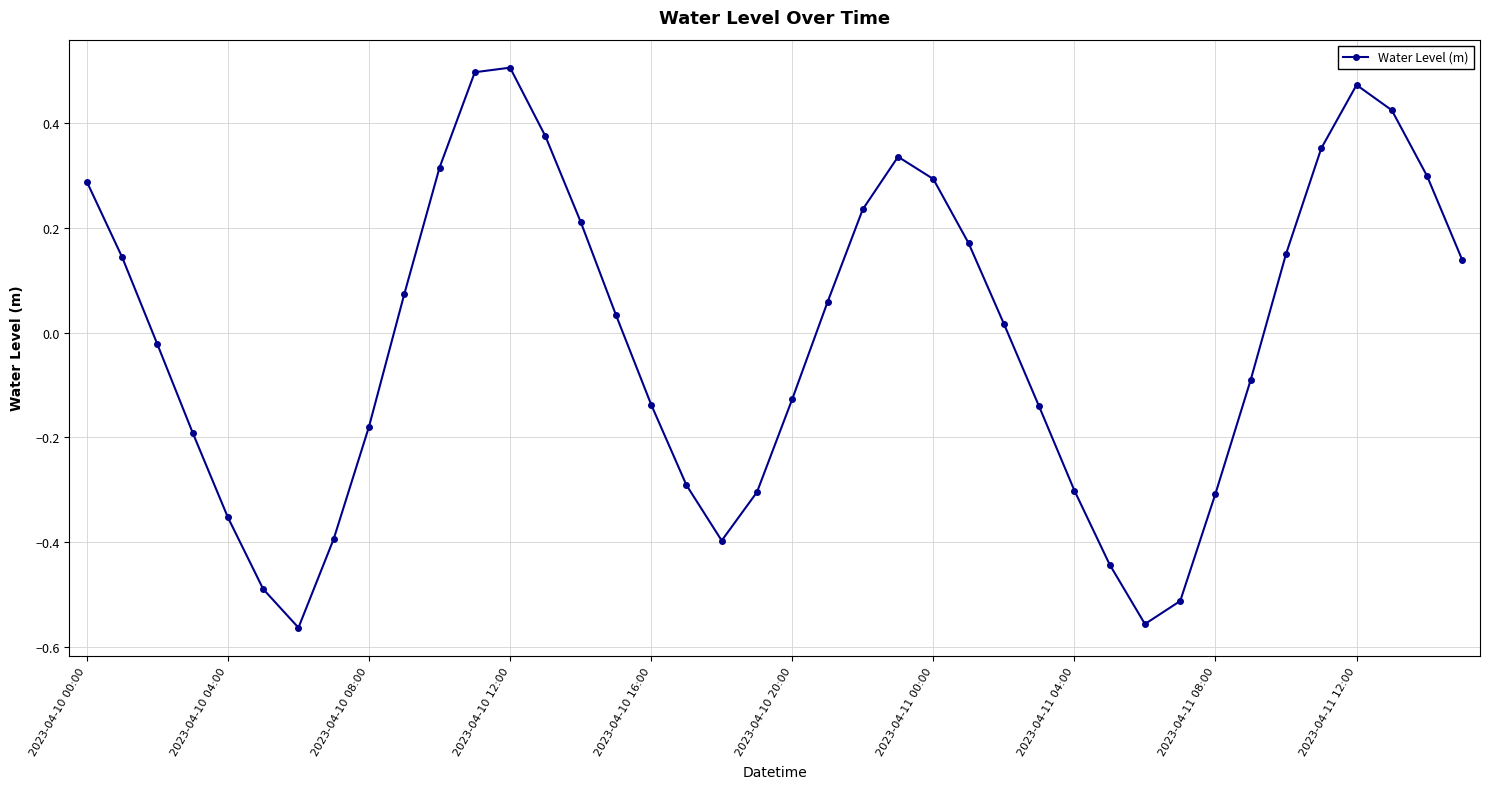

How many interior local peaks (higher than both neighbors) does the data have?

3